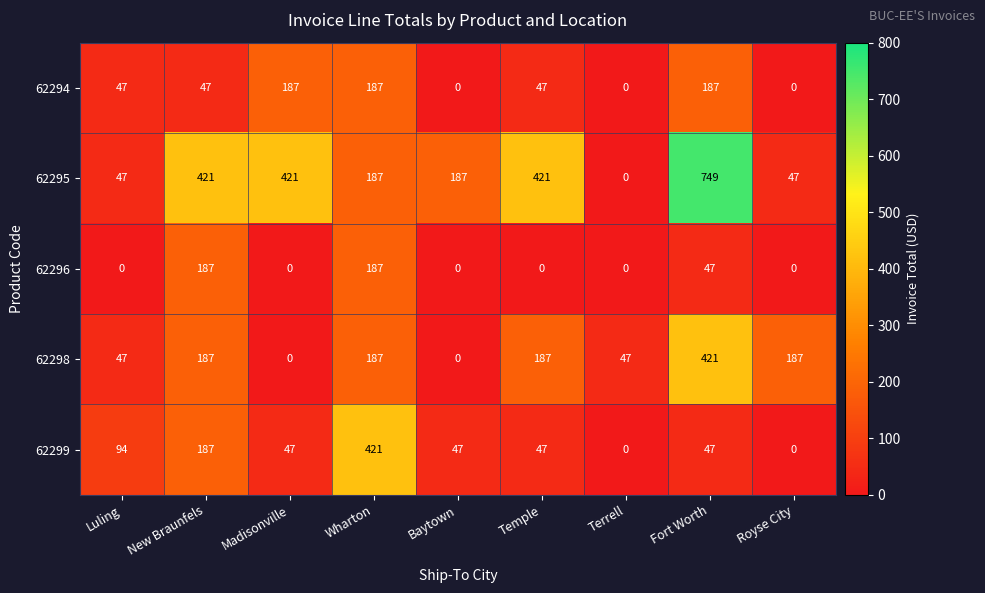

How many 62298 values are between 47 and 187?

6